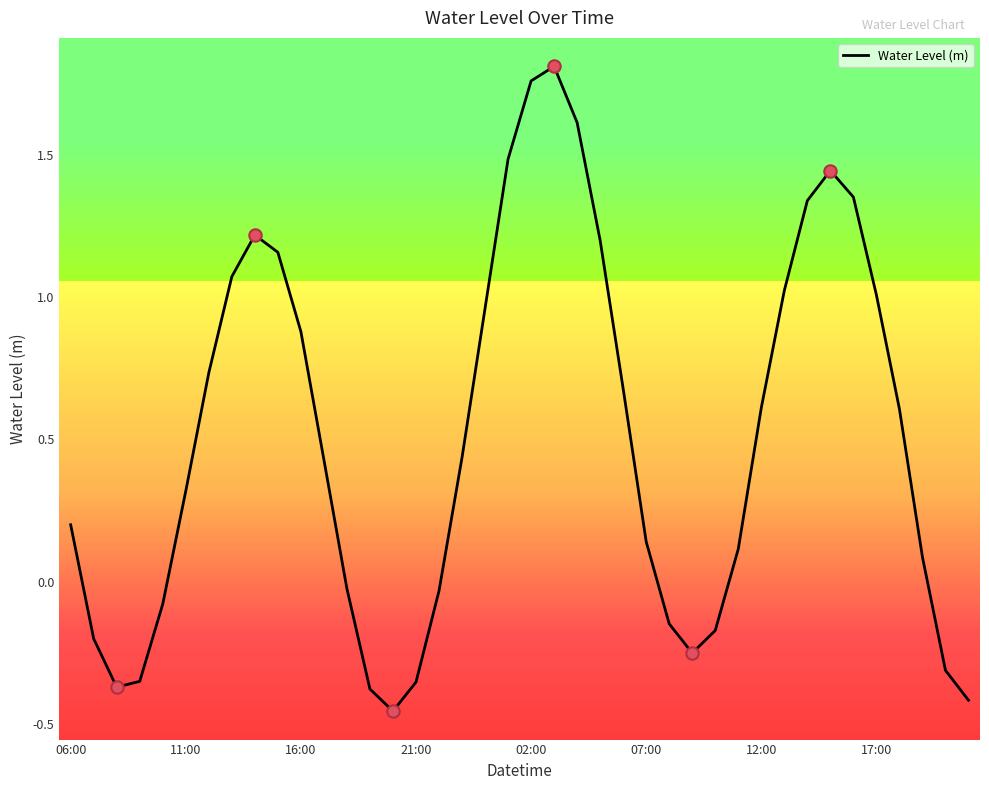

What is the difference between the maximum and minimum values?

2.3